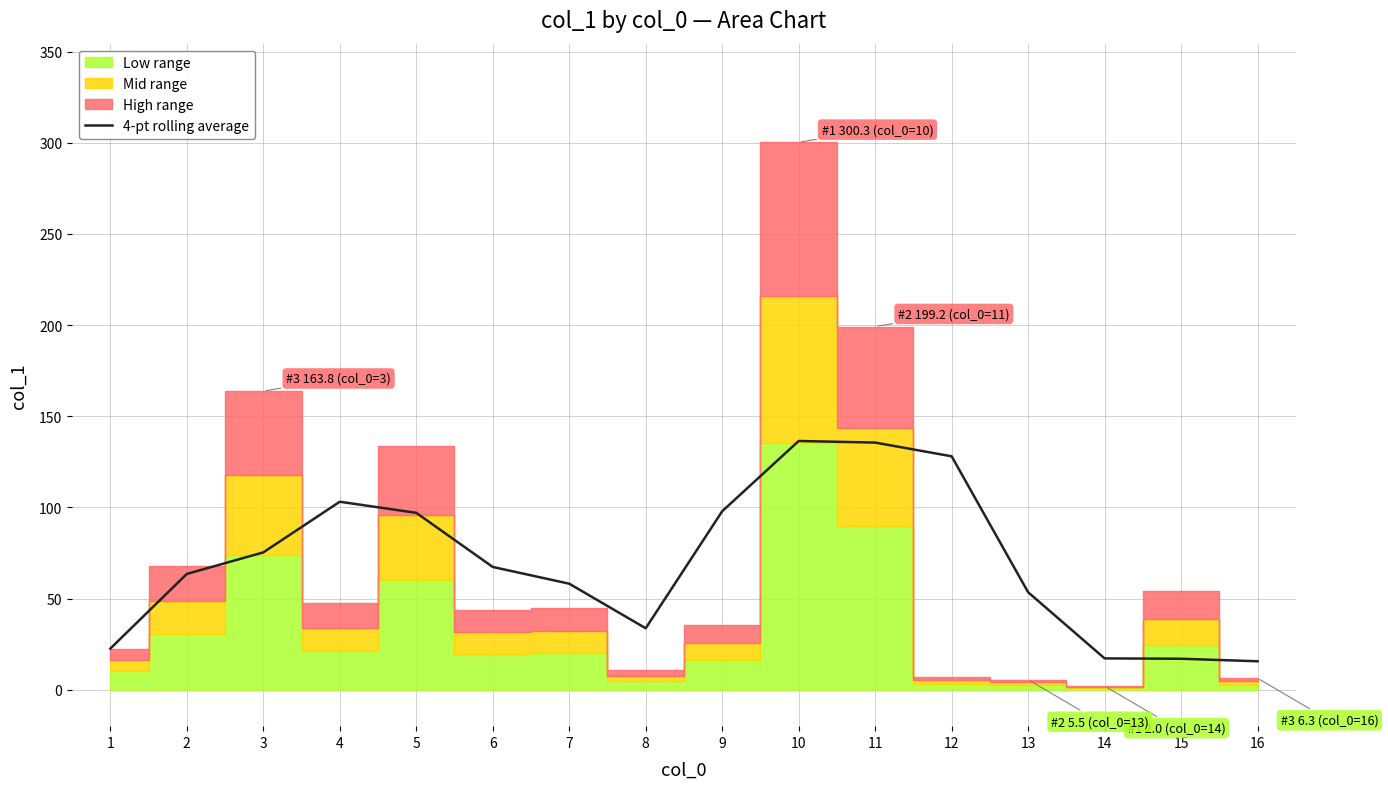

How many data points does each series have?

16